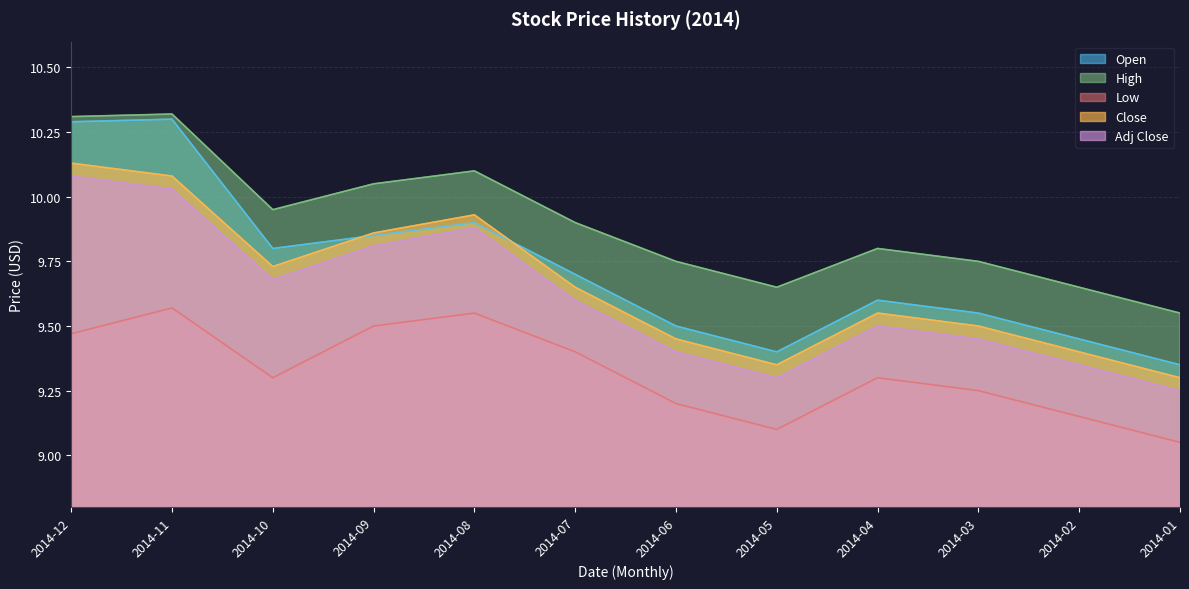

How many lines are shown in the chart?

5